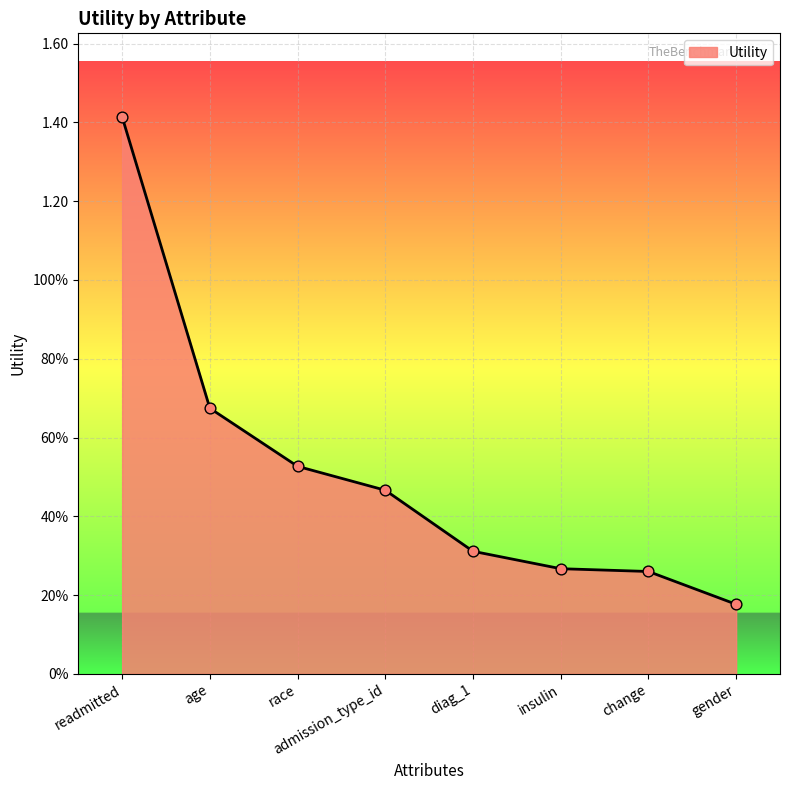

What is the change in value from age to diag_1?

-0.4